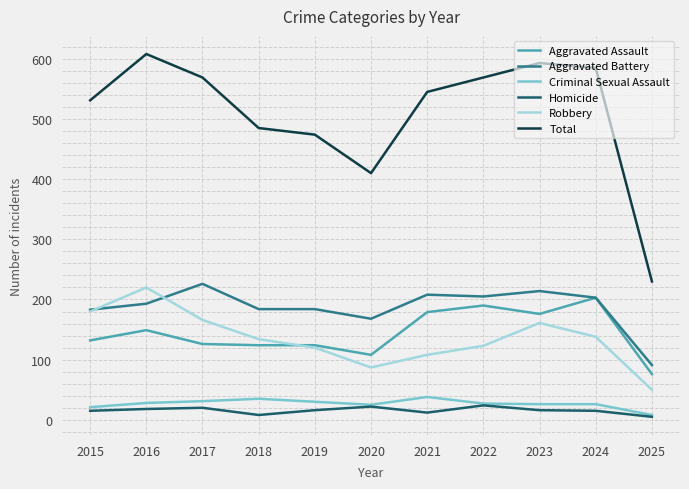

True or false: Aggravated Assault and Homicide cross at least once.

False